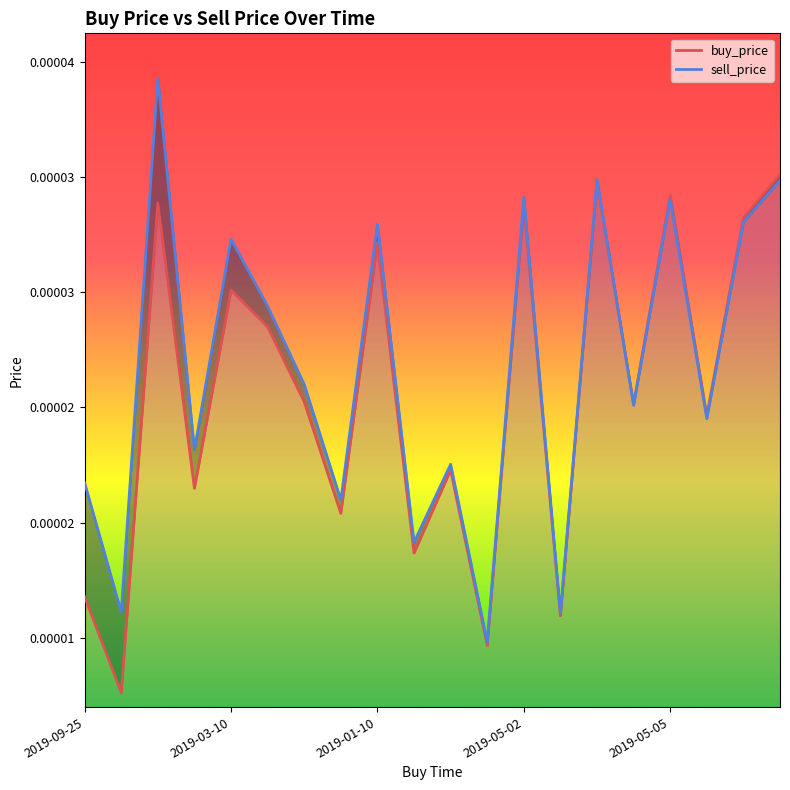

True or false: sell_price_line has a value of 0.0 at 2019-01-10.

True